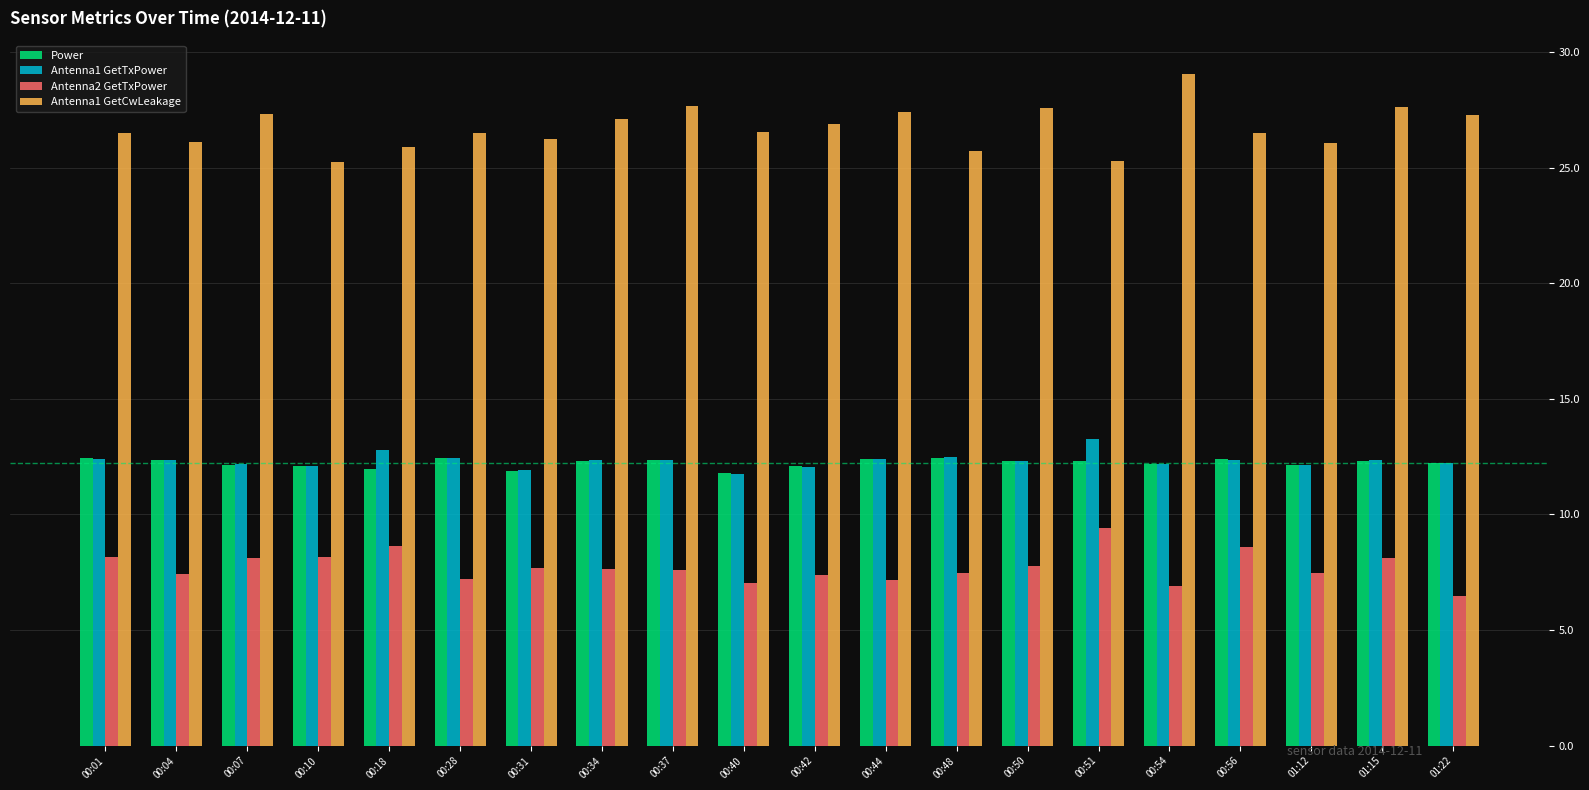

Which series has the largest range (max minus min)?

Antenna1 GetCwLeakage